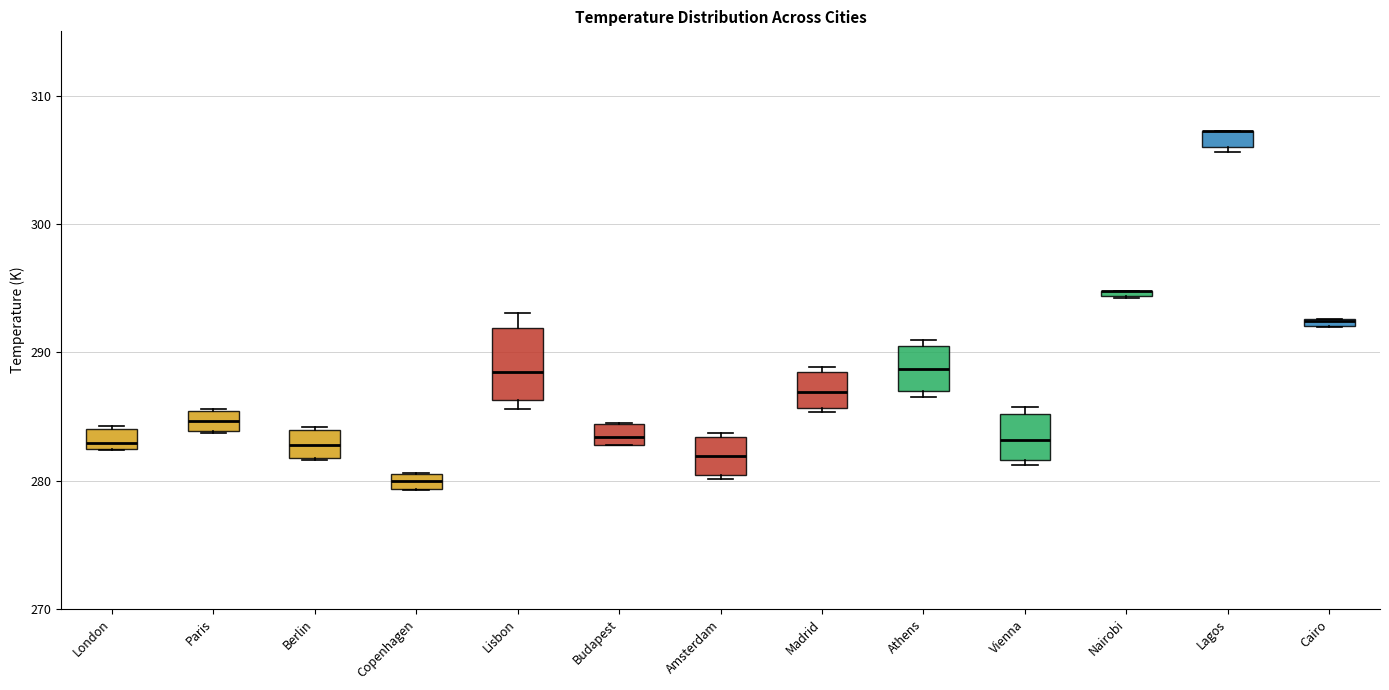

Comparing the boxes themselves (not the whiskers), which one is the tallest?

Lisbon